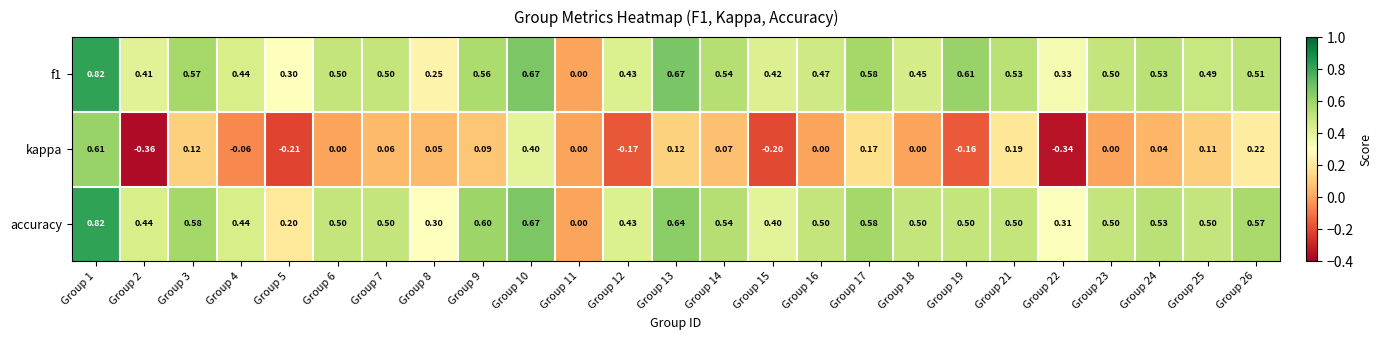

Which series changed the most between Group 9 and Group 11?

accuracy